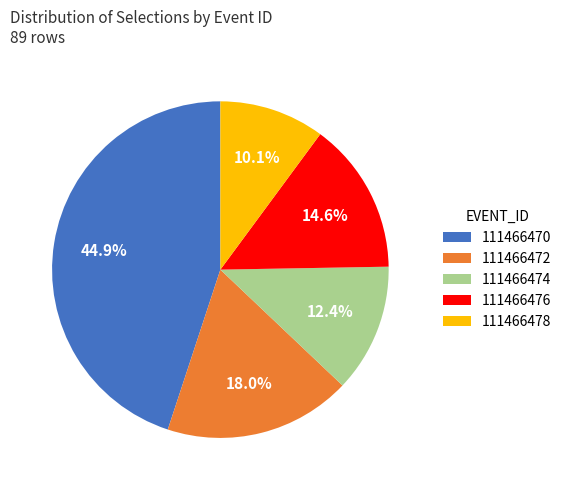

What percentage is the 111466470 slice, to the nearest percent?

45%